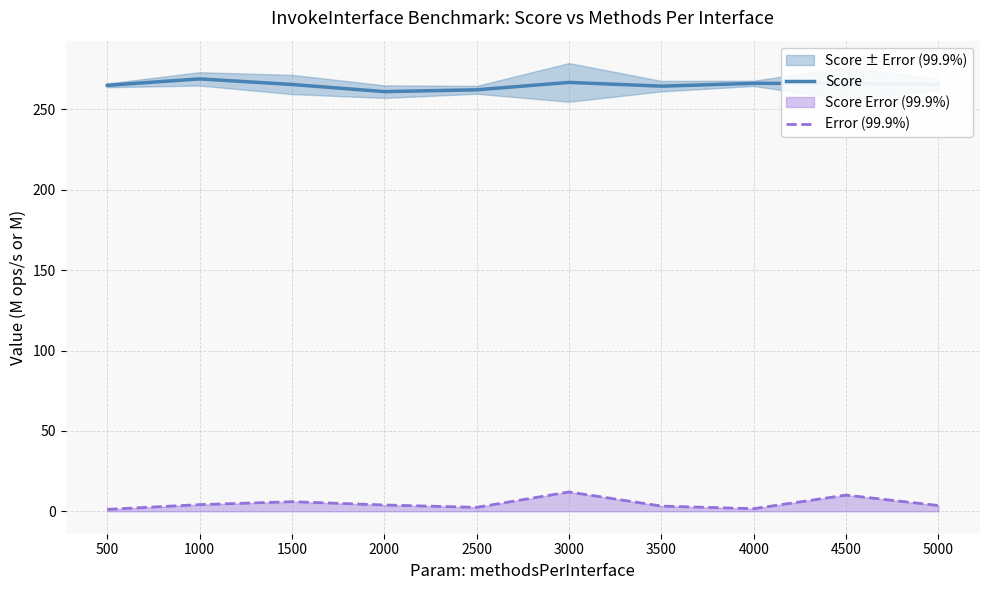

At which category does Score reach its first local valley?

2000